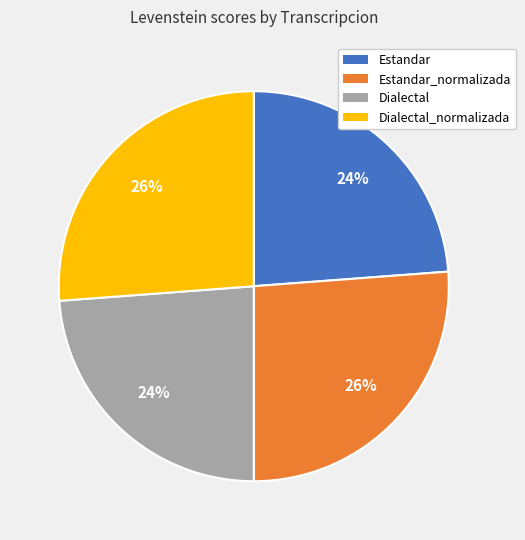

To the nearest percent, what is the difference between the largest and smallest slice percentages?

2%